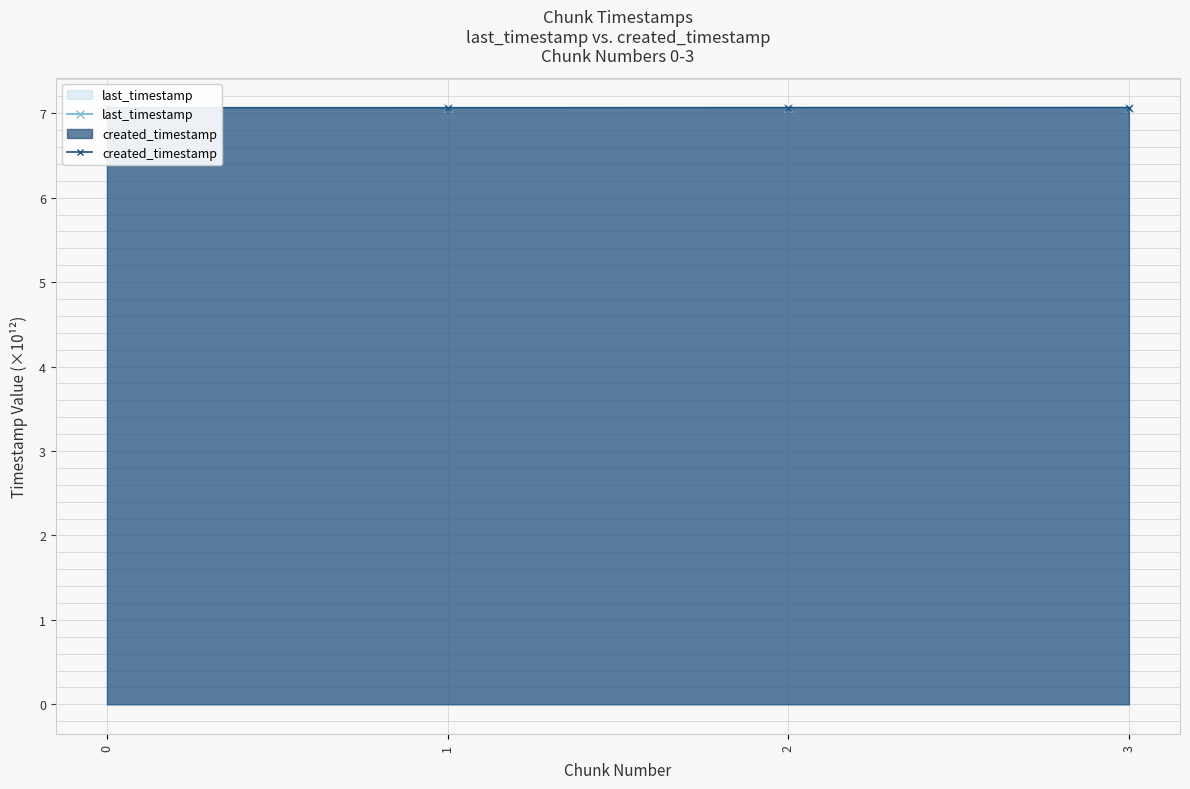

Reading left to right, extract all data points from this chart.

last_timestamp: 7.1	7.1	7.1	7.1
created_timestamp: 7.1	7.1	7.1	7.1